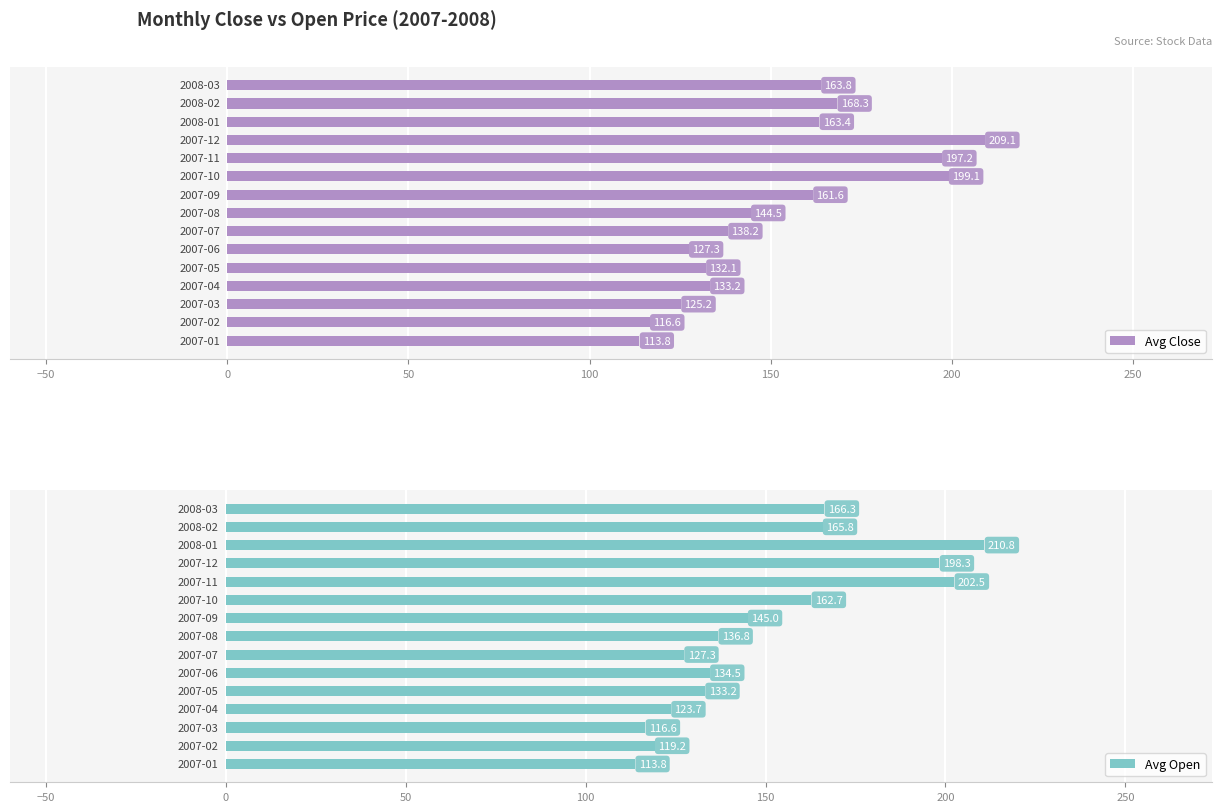

What is the average value of the Avg Close series?

152.9